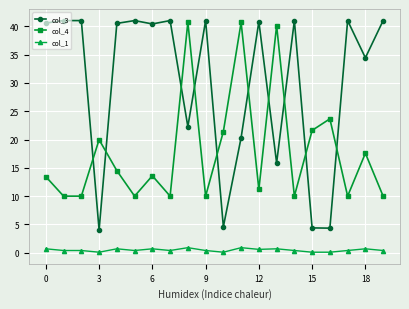

What is the difference between the maximum and minimum values in the col_3 series?

37.0